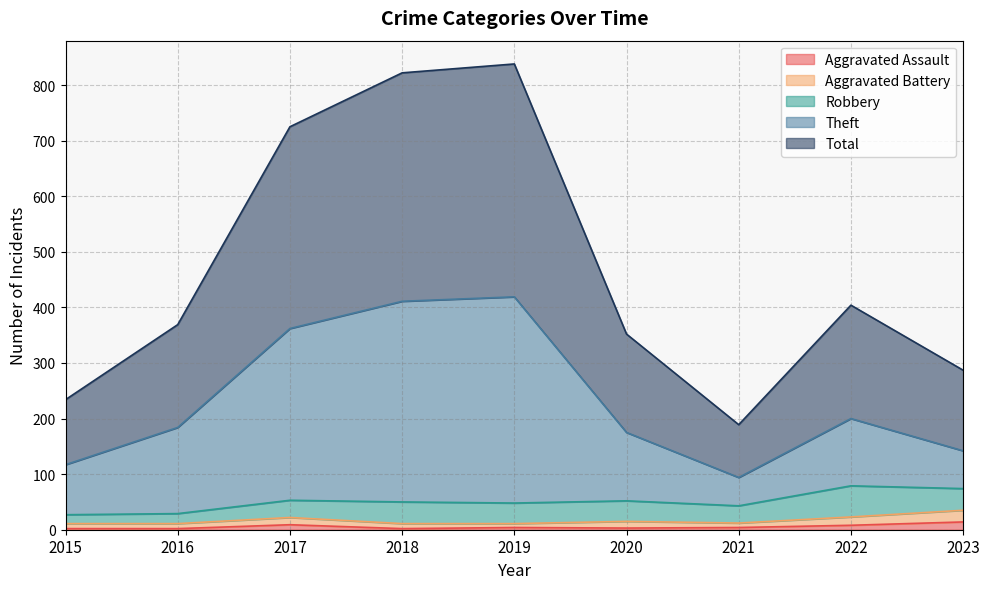

Does the chart have visible grid lines?

Yes